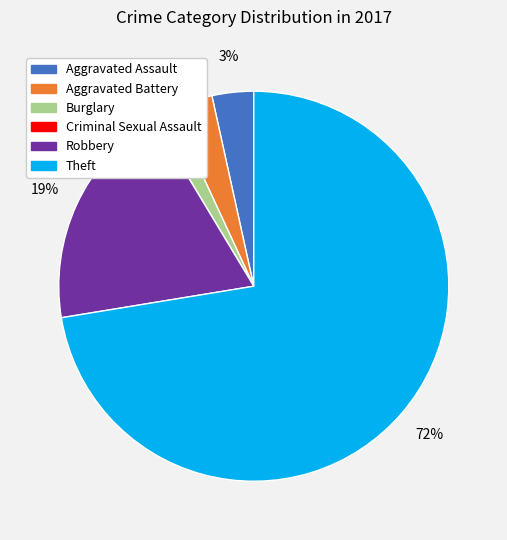

To the nearest percent, what is the average slice percentage?

17%